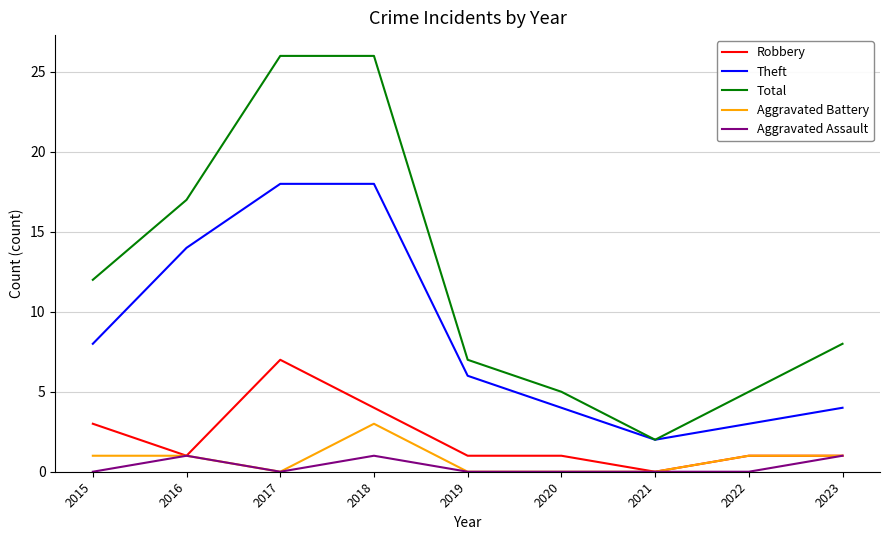

What is the maximum value shown in the chart?

26